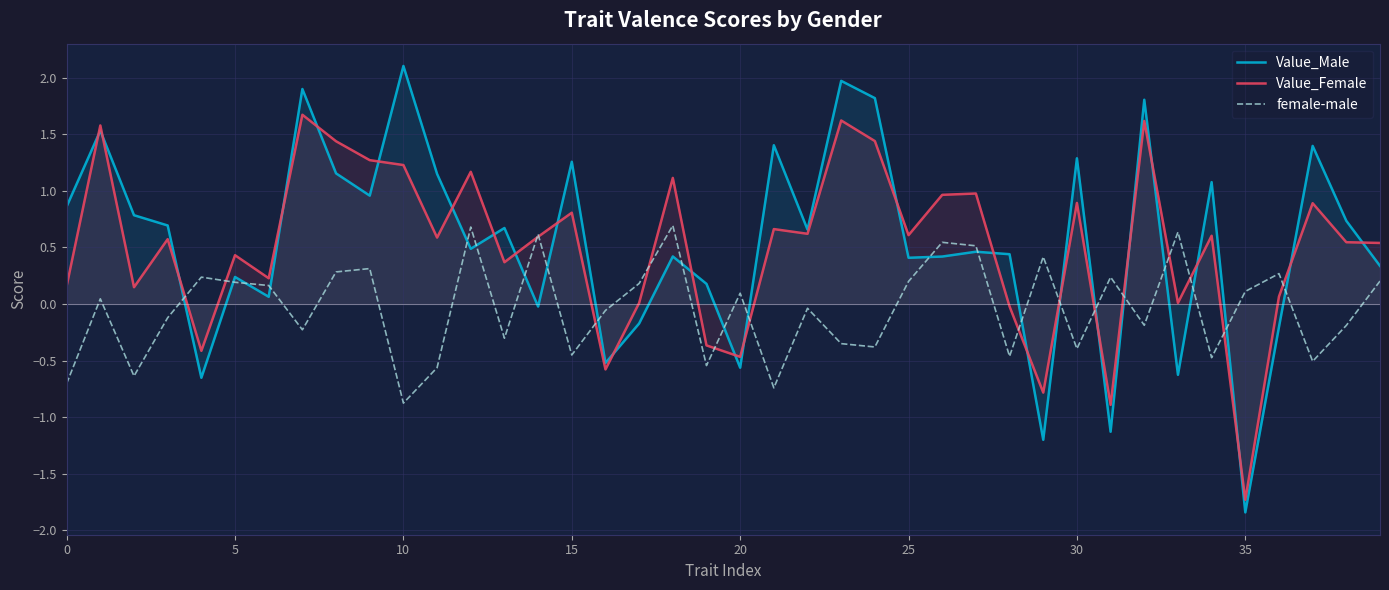

What is the value of the Value_Female point at the 21st from the left?

-0.4